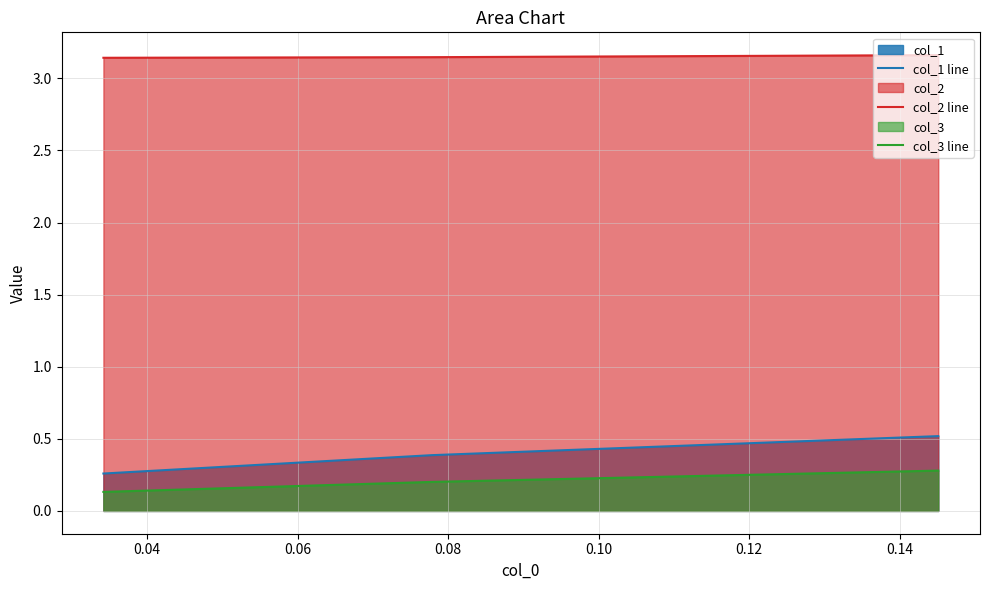

What is the value of the col_3 line point at the 3rd from the left?

0.1